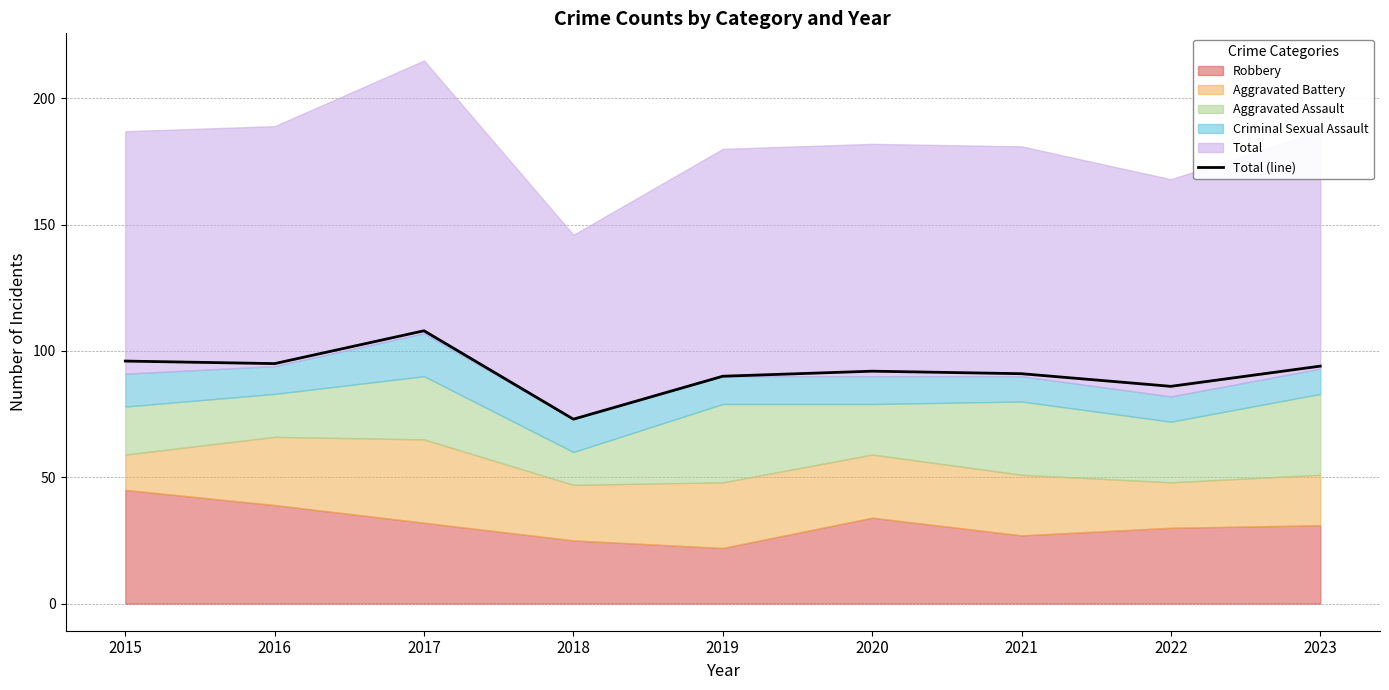

Between 2020 and 2021, which is larger?

2020